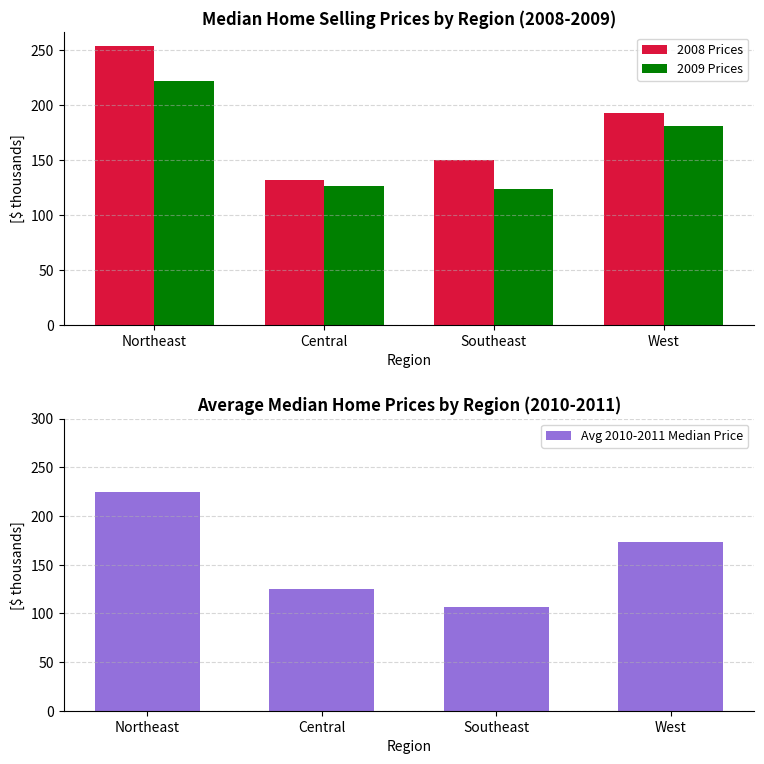

How many categories are shown in the chart?

4